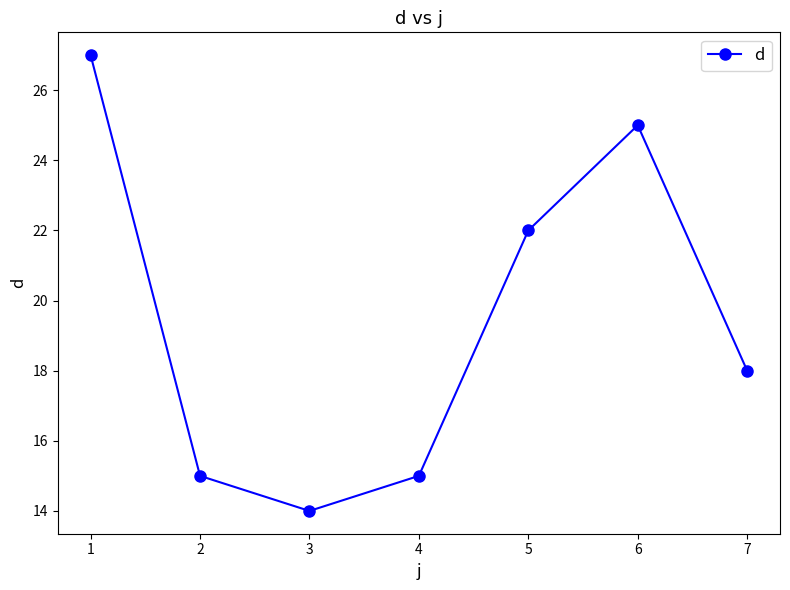

What is the minimum value shown in the chart?

14